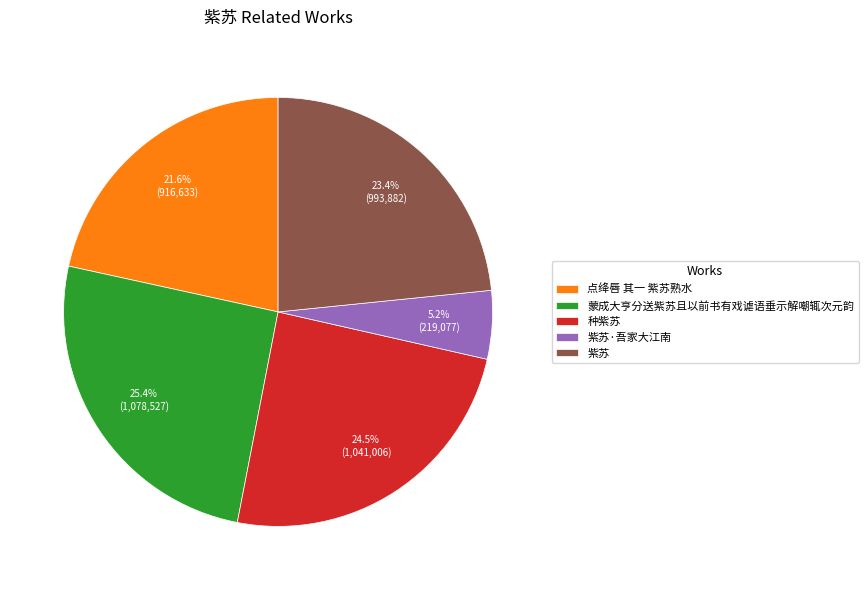

True or false: 紫苏·吾家大江南 accounts for 5% of the total.

True